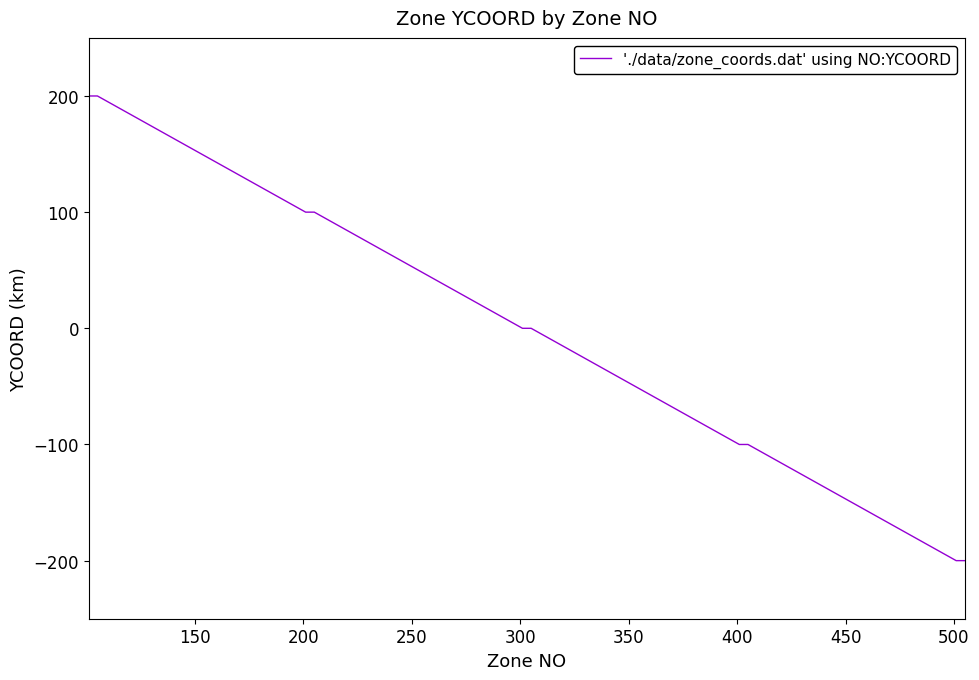

What is the minimum value shown in the chart?

-200